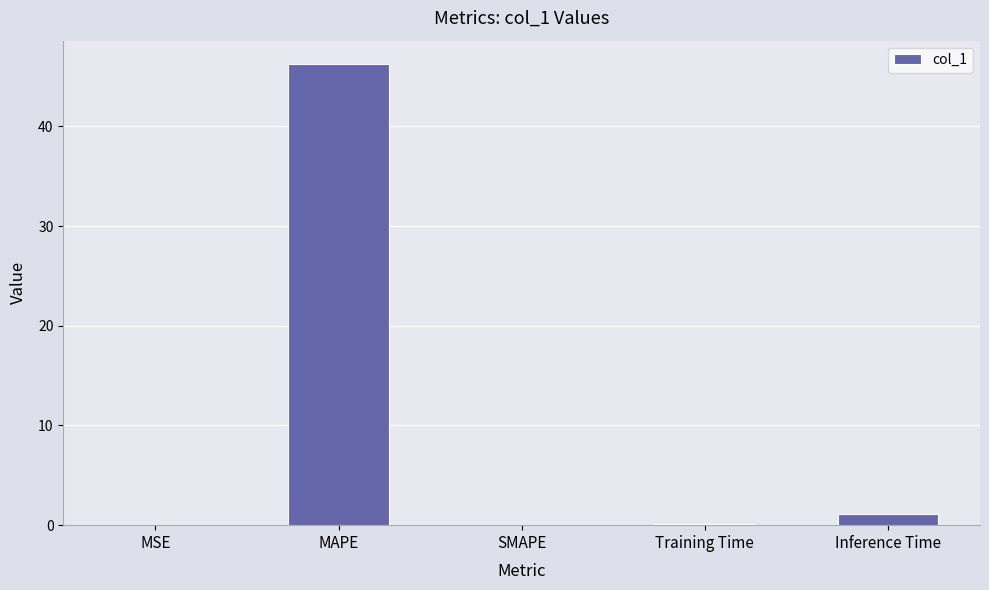

True or false: the data shows 15.8 at MAPE.

False